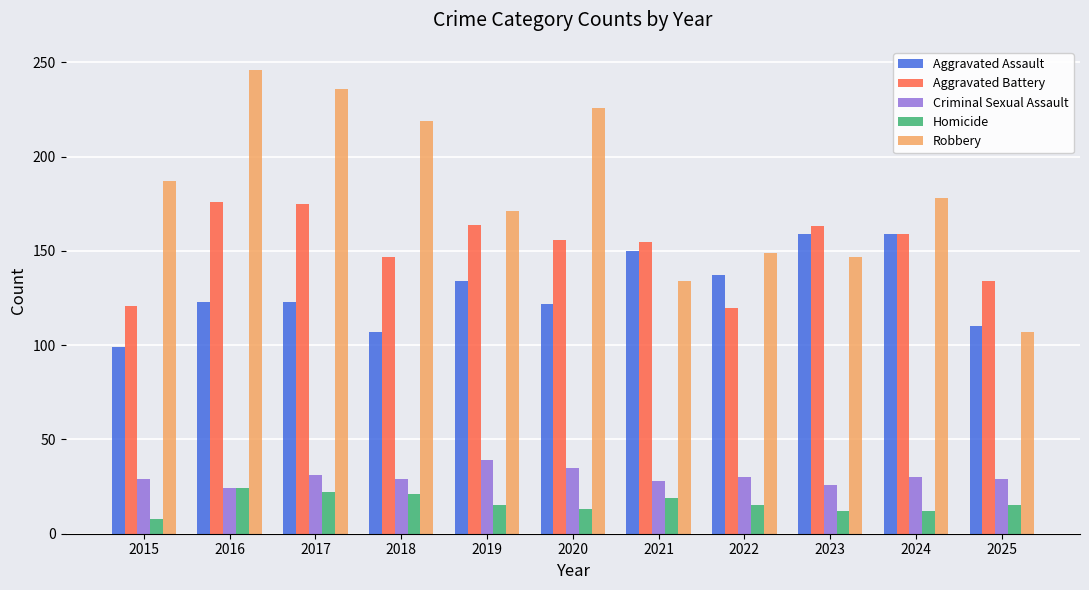

What is the greatest value displayed?

246